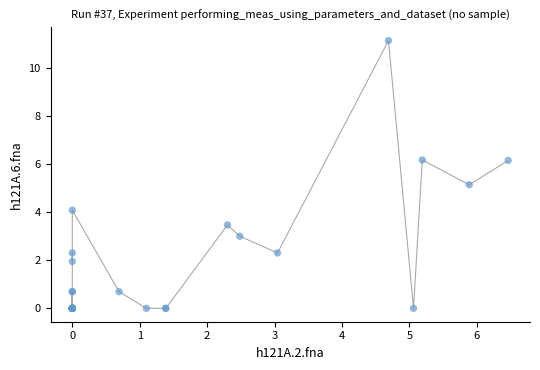

What Y value in the scatter plot is closest to 5?

5.1